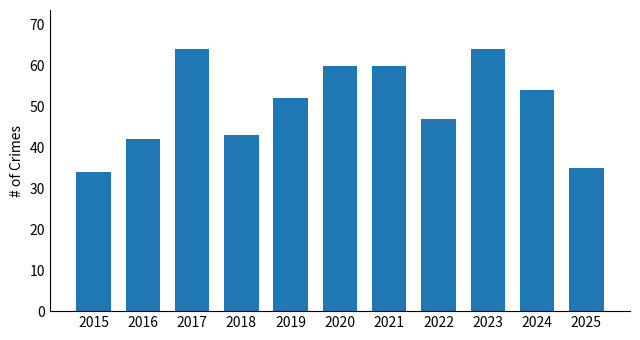

Which has a higher value, 2025 or 2016?

2016